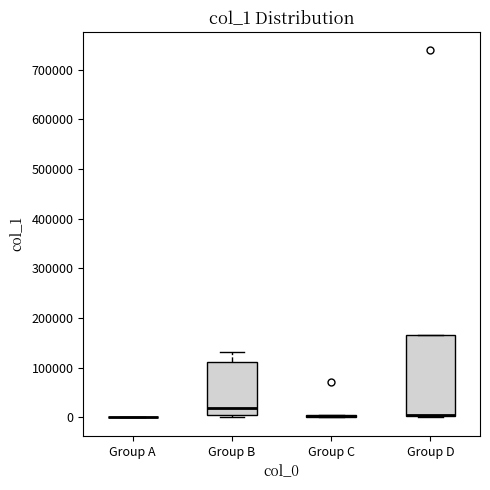

Which box is the tallest, from its lower edge to its upper edge?

Group D